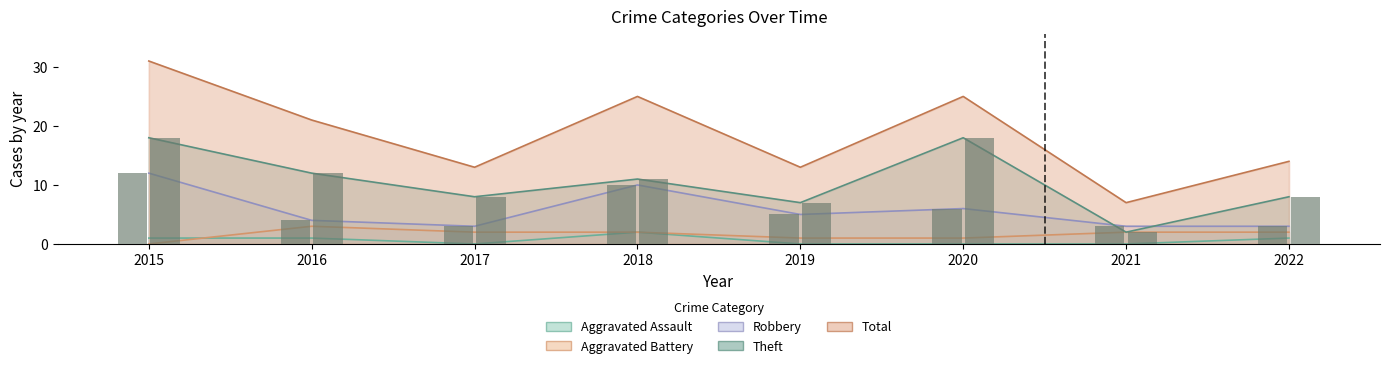

How many groups of bars are there?

8